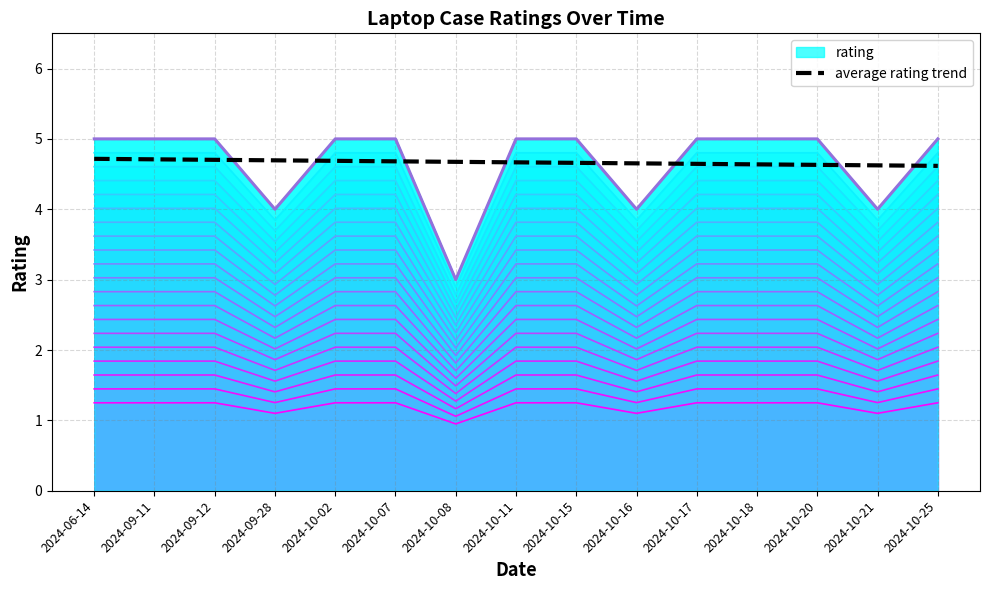

The value at 2024-10-25 is 4.6. True or false?

True